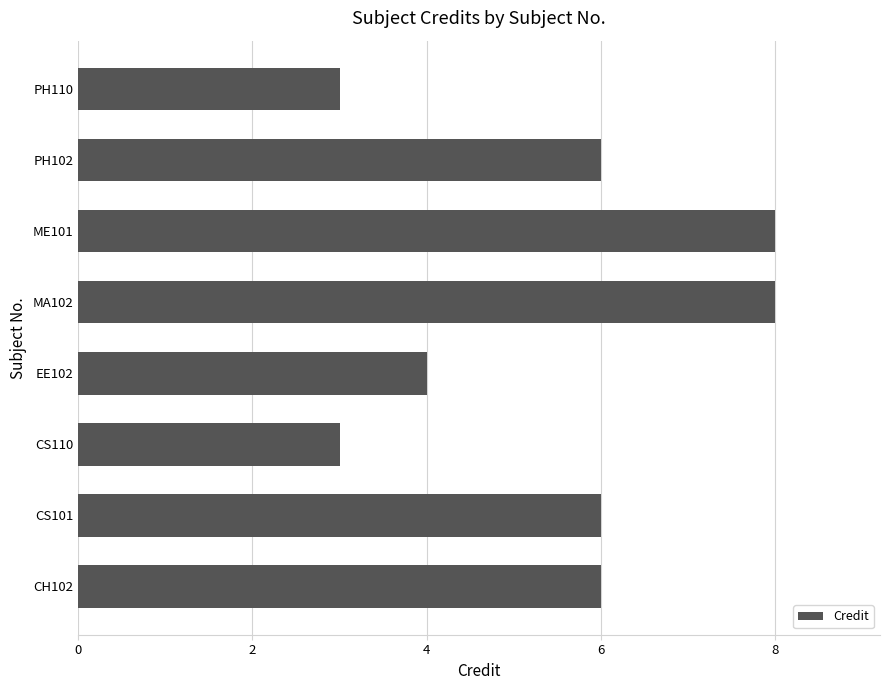

What is the average value?

6